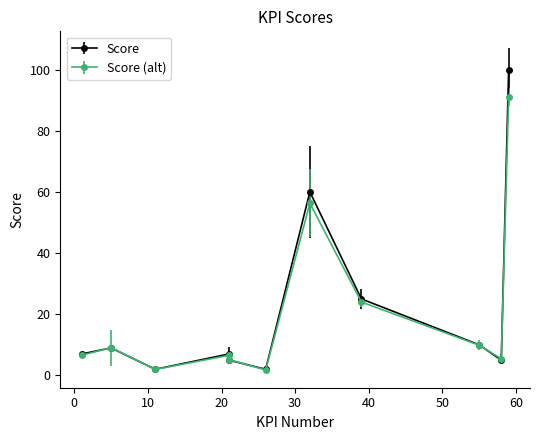

The value at 32 is 60. True or false?

True